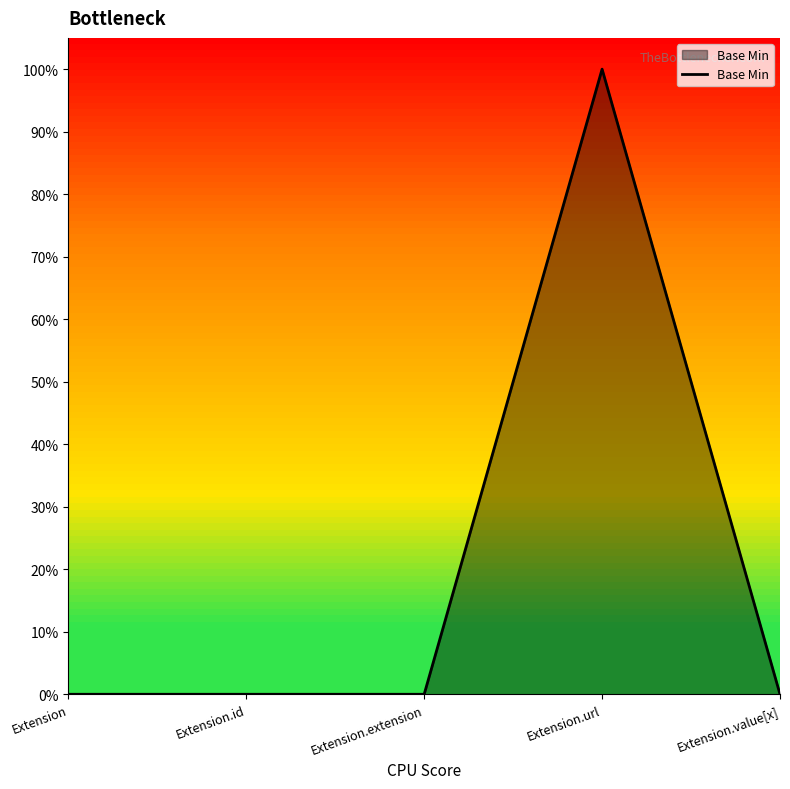

Does the chart display data point markers on the line(s)?

No